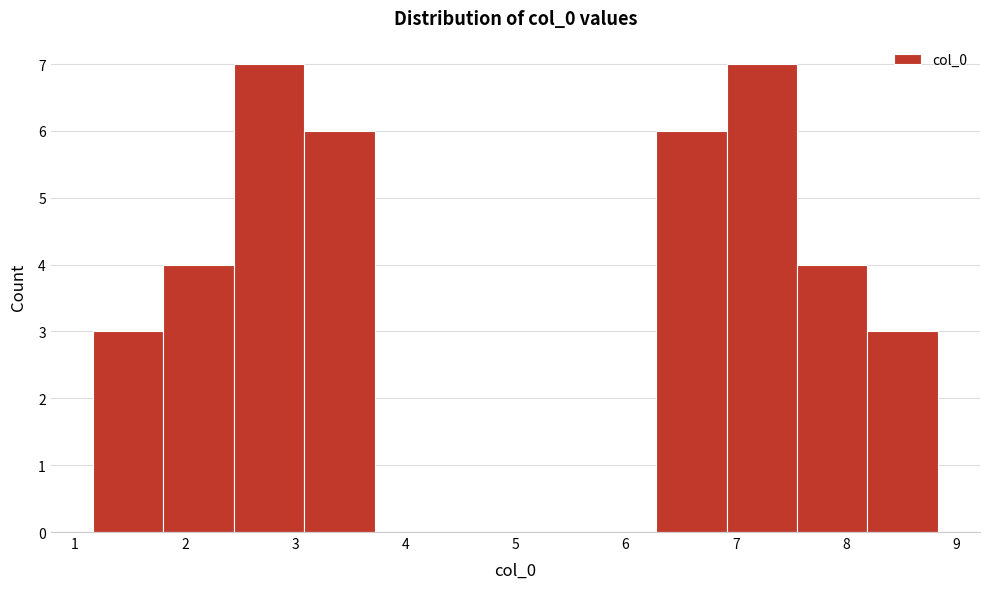

How tall is the bar that spans 7.6 to 8.2 on the x-axis? Neither the bar edges nor the heights are printed on the chart, so give them approximately, as read against the axes.

4